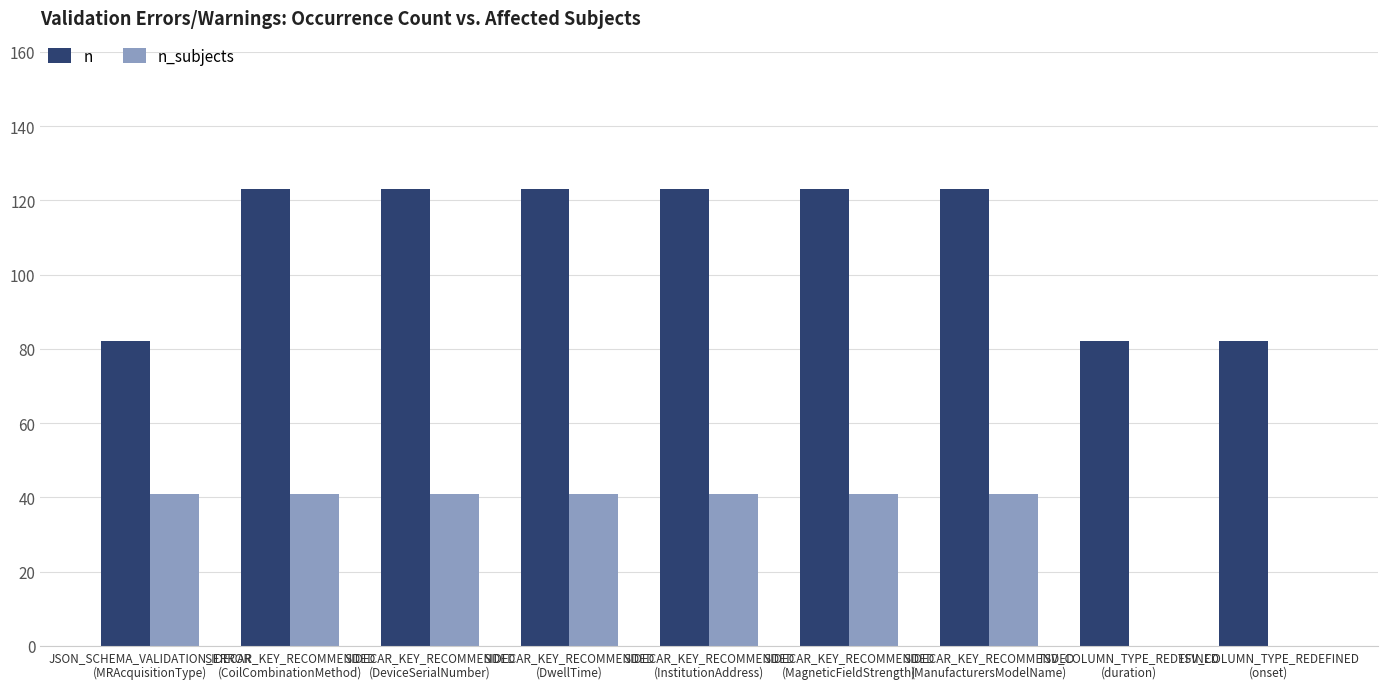

What is the sum of all n_subjects values?

287